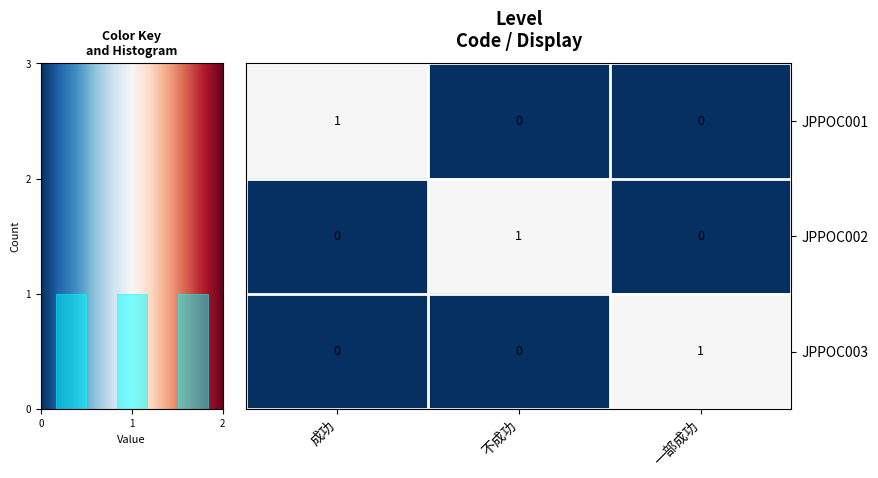

The value of JPPOC003 at 不成功 is 0. True or false?

True